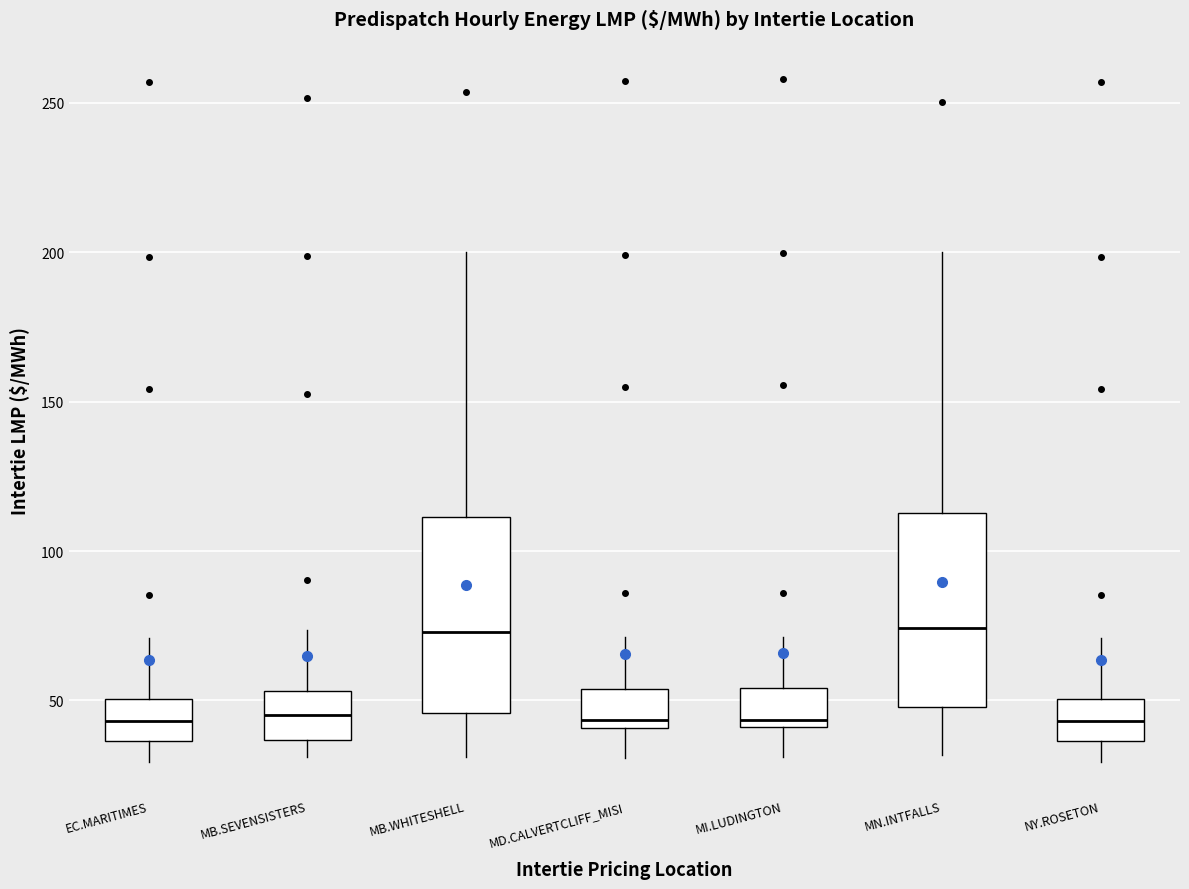

Where does the median line of the box for MB.WHITESHELL sit on the y-axis? The values are not printed on the chart, so give them approximately, as read against the axis.

75